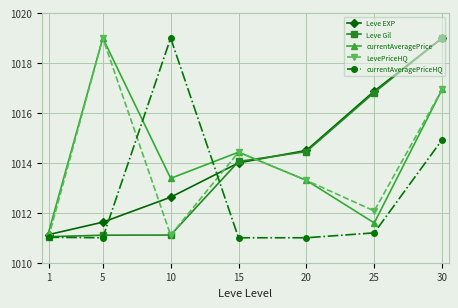

What is the difference between the second highest and minimum values in the currentAveragePriceHQ series?

3.9